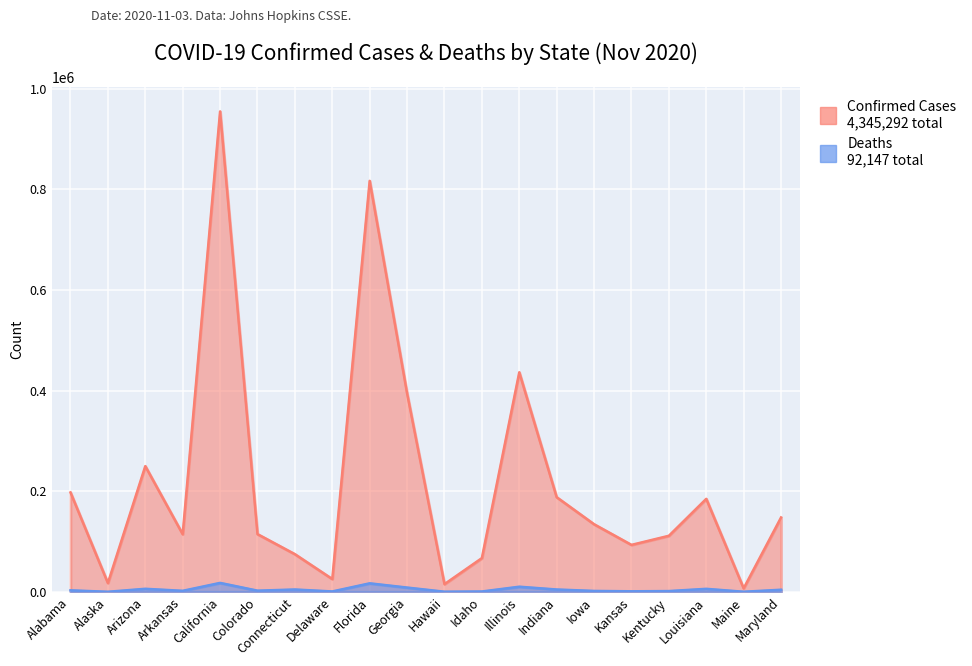

How many interior local peaks does the Confirmed series have?

5